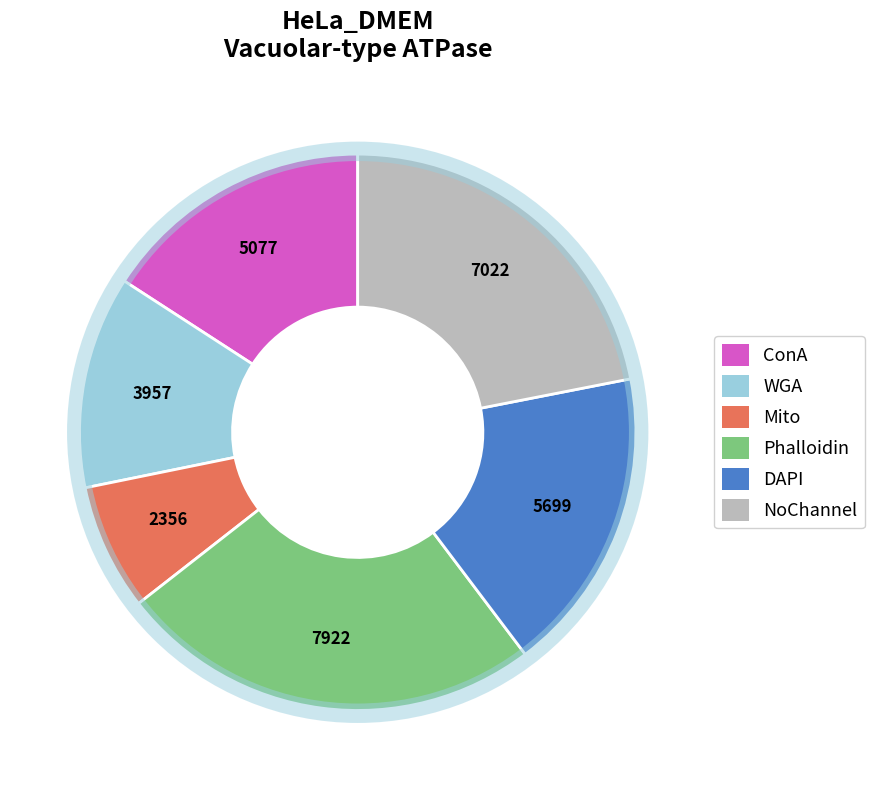

Is there any slice that represents more than half of the pie?

No